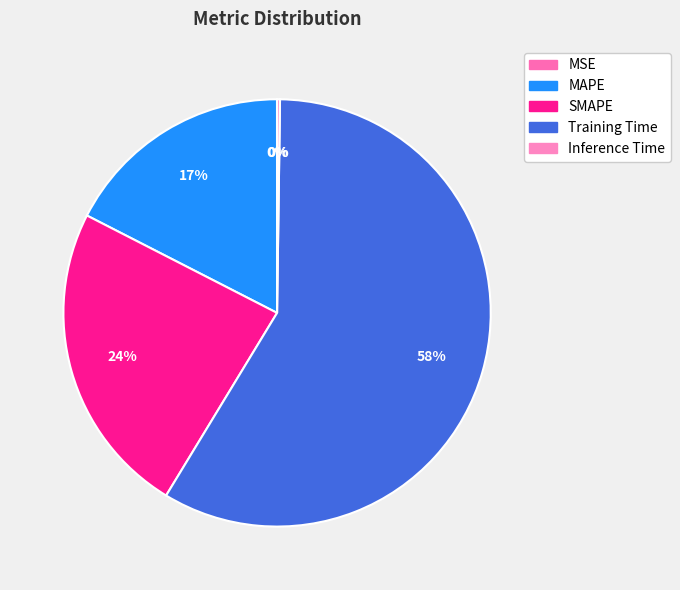

Rank the categories by value from lowest to highest.

MSE, Inference Time, MAPE, SMAPE, Training Time